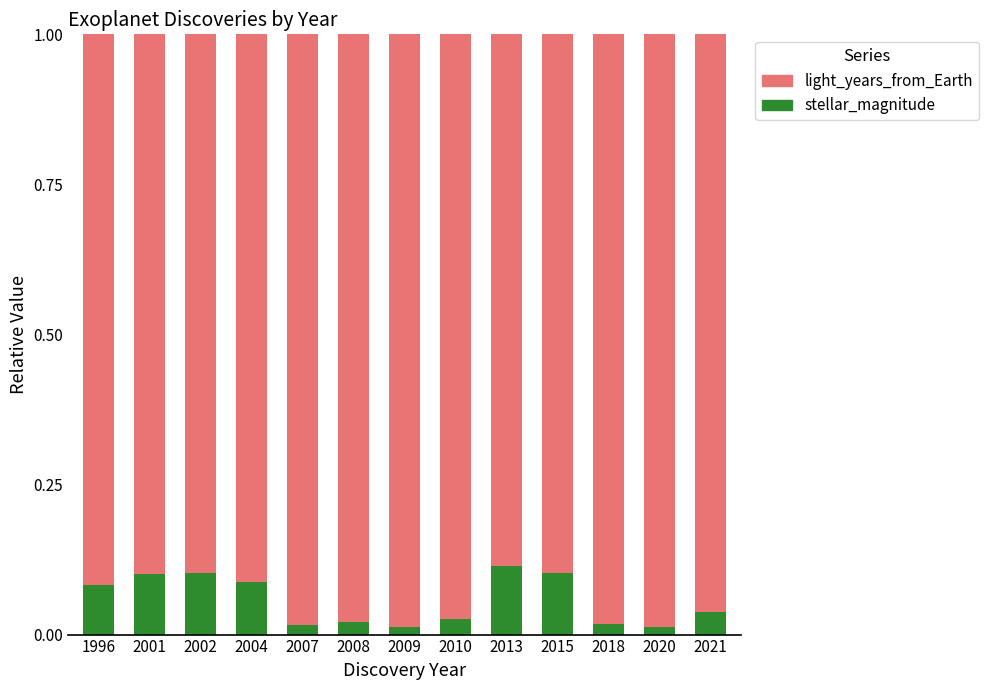

True or false: stellar_magnitude has a value of 0.1 at 2004.

True